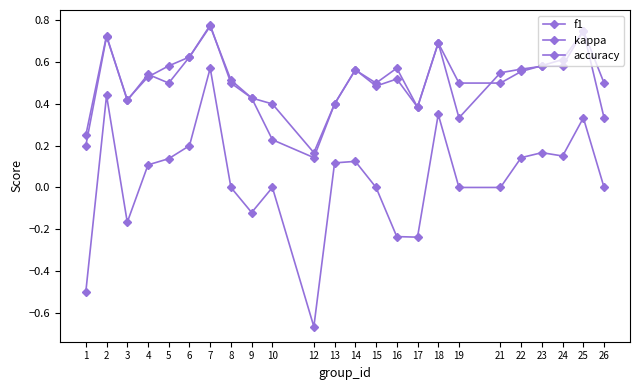

Reading left to right, list all the values displayed in this chart.

f1: 0.2	0.7	0.4	0.5	0.6	0.6	0.8	0.5	0.4	0.2	0.1	0.4	0.6	0.5	0.5	0.4	0.7	0.3	0.5	0.6	0.6	0.6	0.8	0.5
kappa: -0.5	0.4	-0.2	0.1	0.1	0.2	0.6	0.0	-0.1	0.0	-0.7	0.1	0.1	0.0	-0.2	-0.2	0.4	0.0	0.0	0.1	0.2	0.2	0.3	0.0
accuracy: 0.2	0.7	0.4	0.5	0.5	0.6	0.8	0.5	0.4	0.4	0.2	0.4	0.6	0.5	0.6	0.4	0.7	0.5	0.5	0.6	0.6	0.6	0.8	0.3